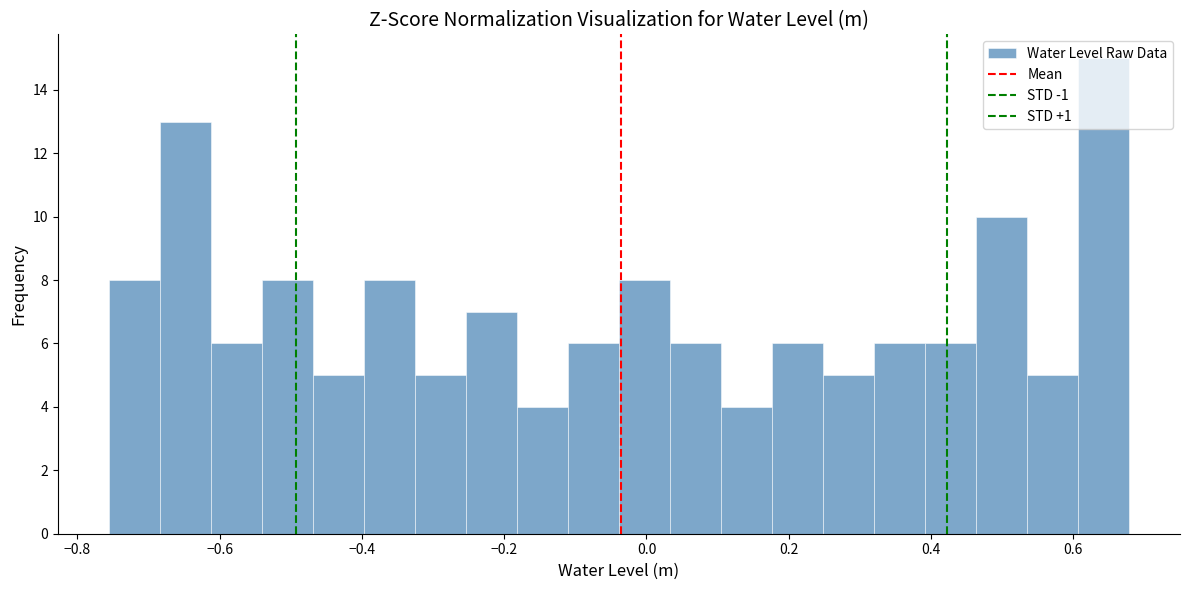

Around what value on the x-axis is the tallest bar? Give the approximate position of its centre, as read against the axis.

0.64